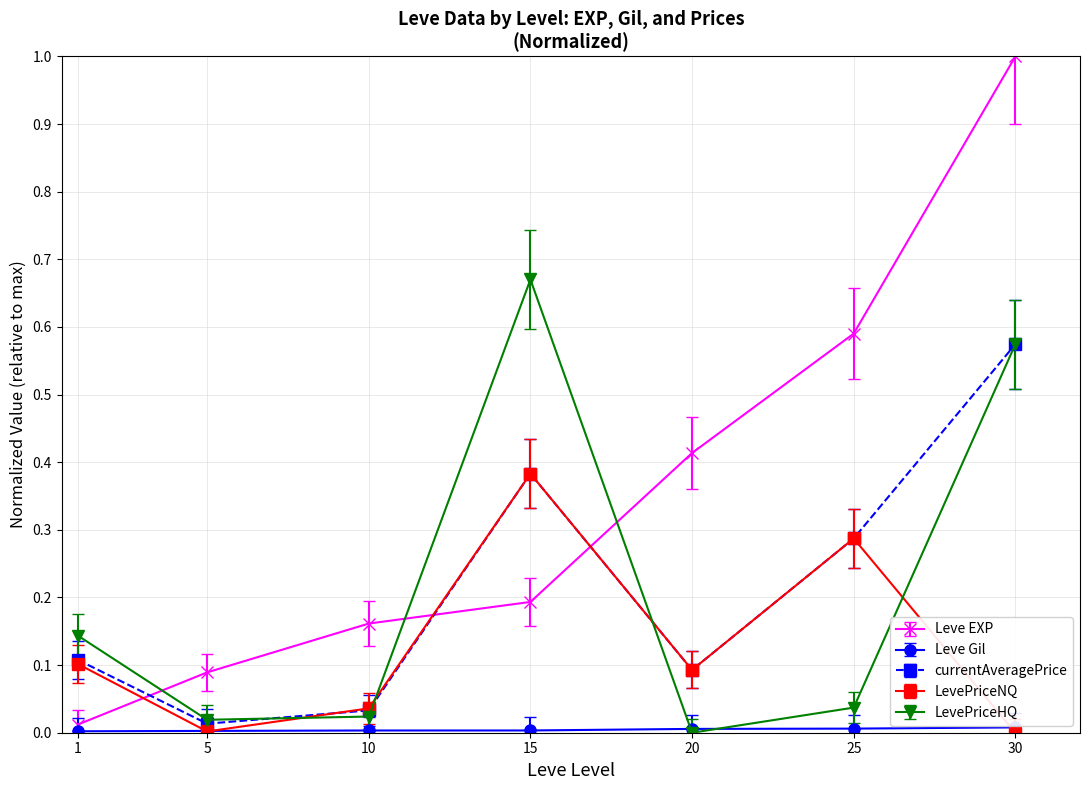

After their last crossing, which series has the higher values: LevePriceHQ or LevePriceNQ?

LevePriceHQ